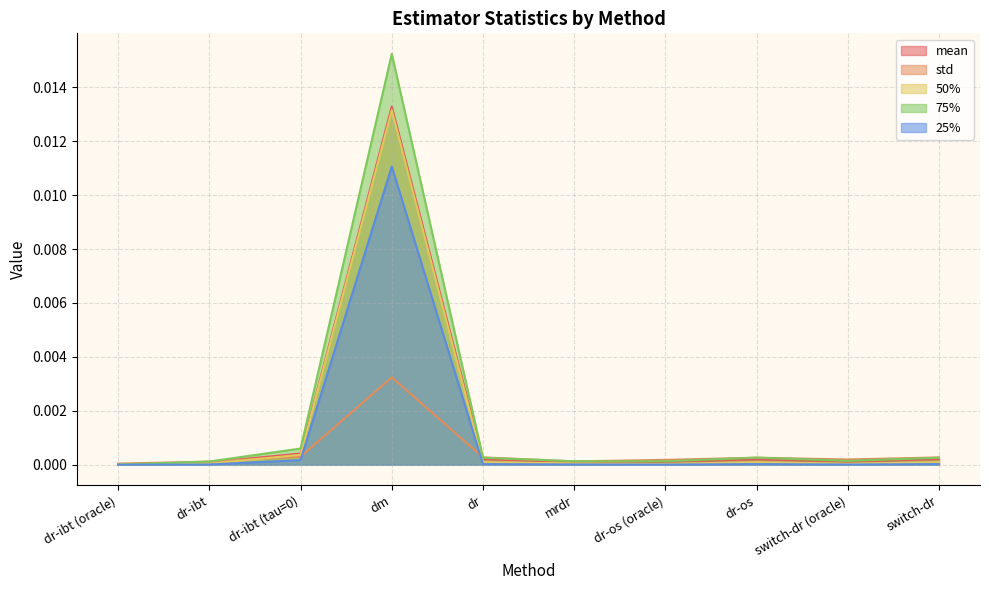

At which category is the sum across all series the highest?

dm